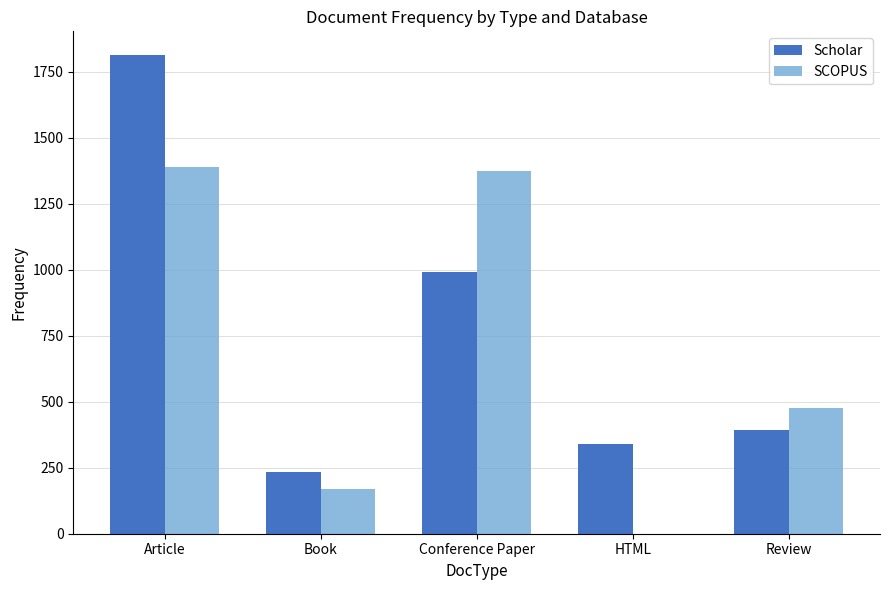

Reading right to left, what are all the values shown in this chart?

Scholar: Review=391	HTML=339	Conference Paper=993	Book=234	Article=1812
SCOPUS: Review=475	HTML=0	Conference Paper=1373	Book=171	Article=1390